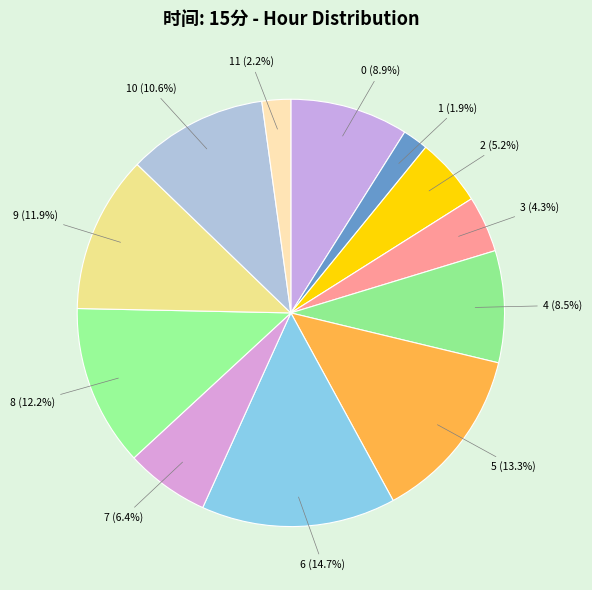

Rank the categories by value from highest to lowest.

6, 5, 8, 9, 10, 0, 4, 7, 2, 3, 11, 1